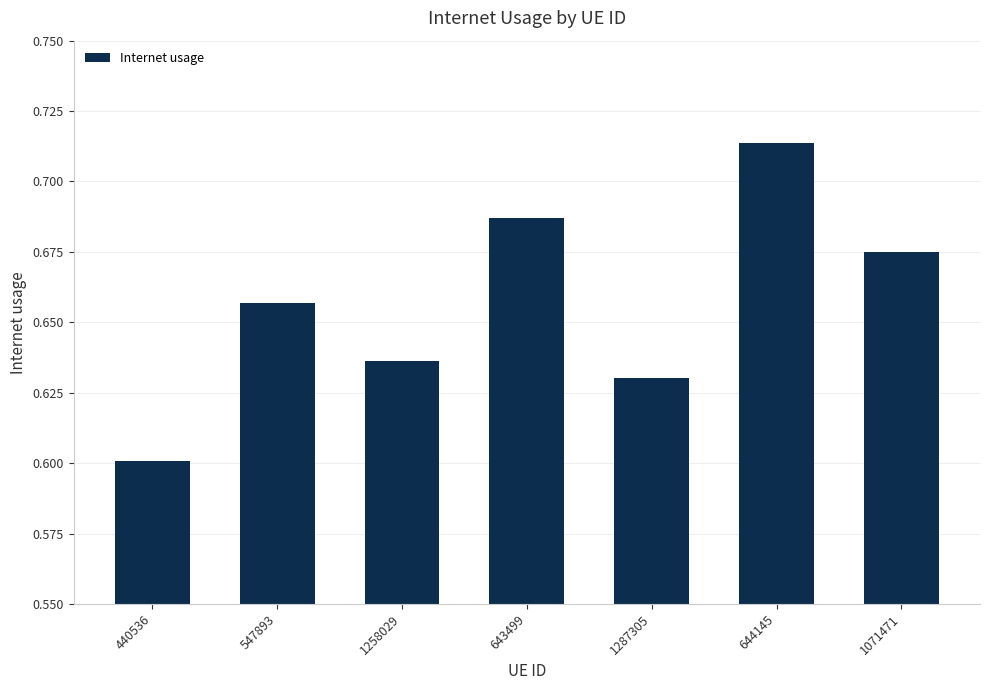

What is the label of the 7th bar from the right?

440536